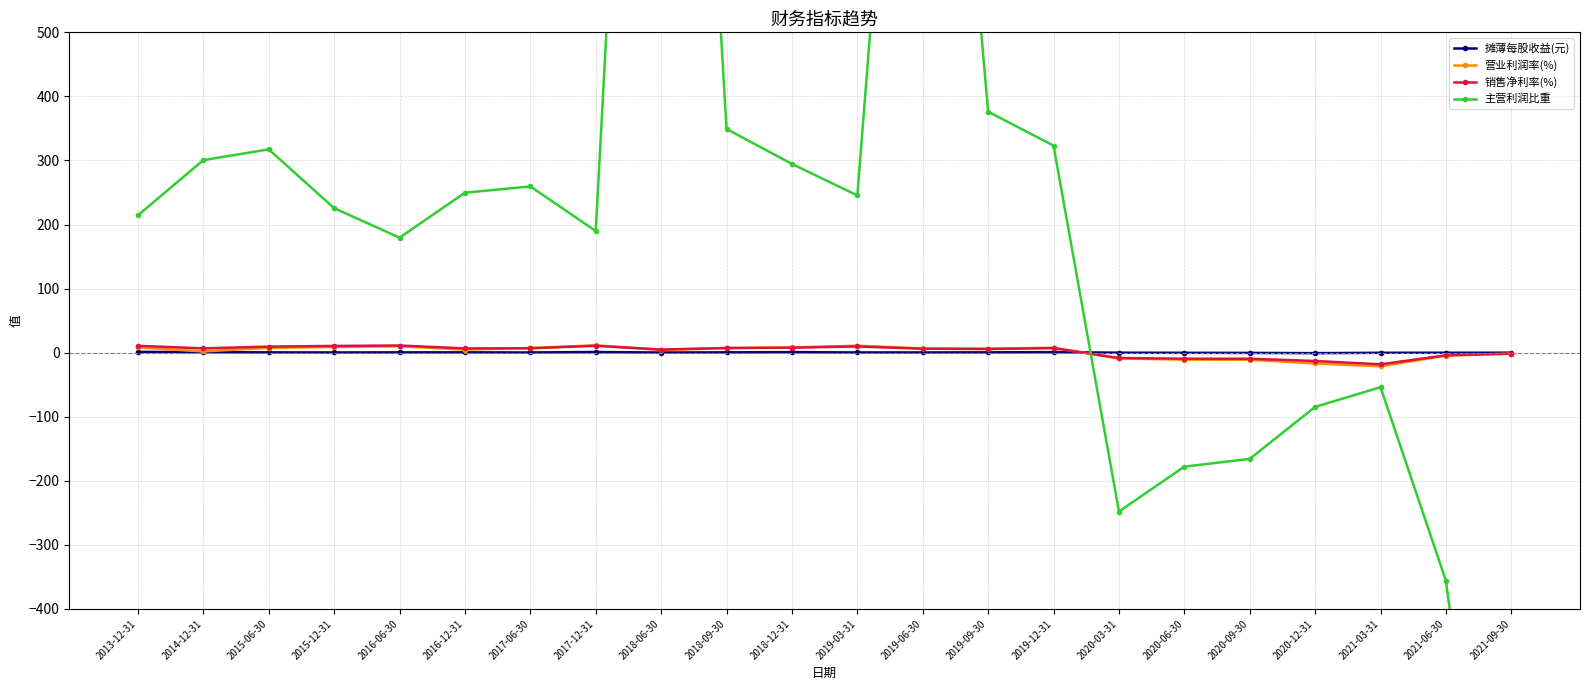

What are all the series names shown in the legend?

摊薄每股收益(元), 营业利润率(%), 销售净利率(%), 主营利润比重